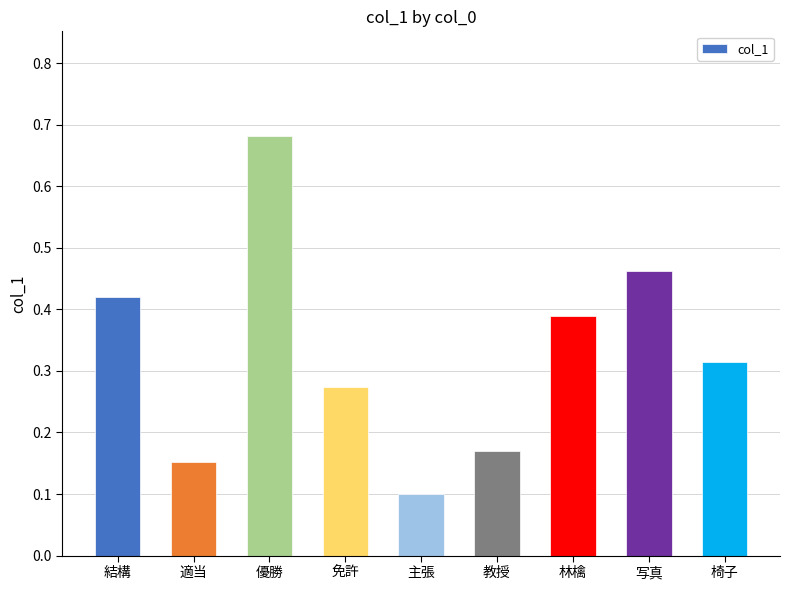

Where is the data nearest to the value 0?

主張